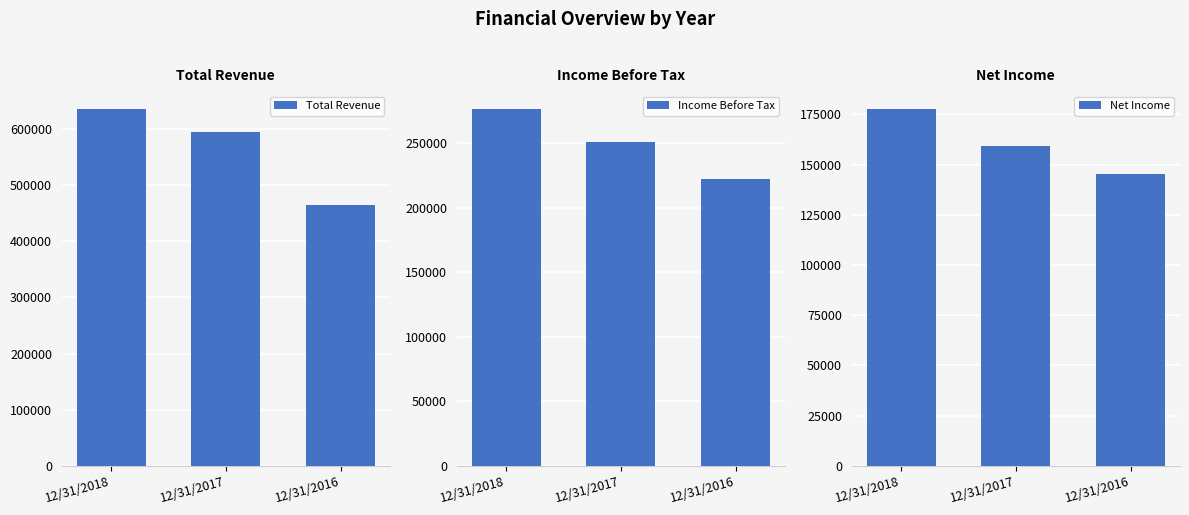

Which series has the widest spread of values?

Total Revenue